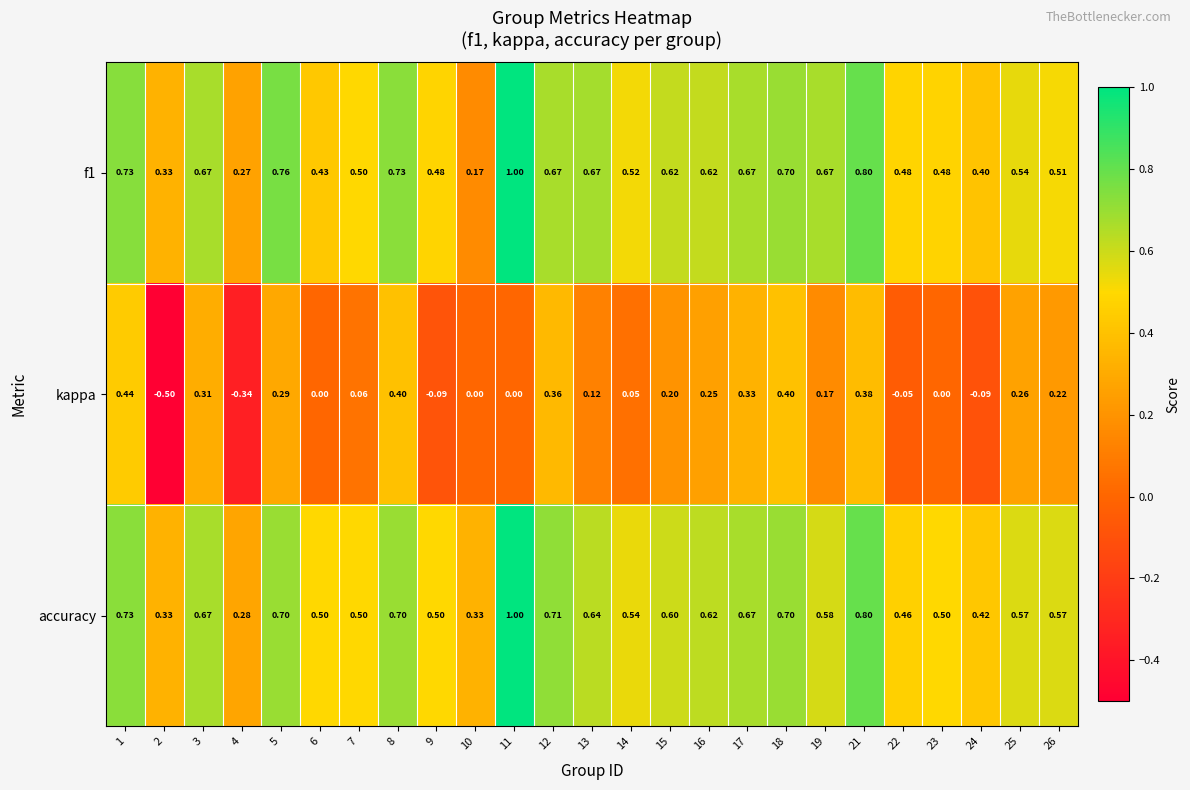

Which series has the largest total across all categories?

accuracy